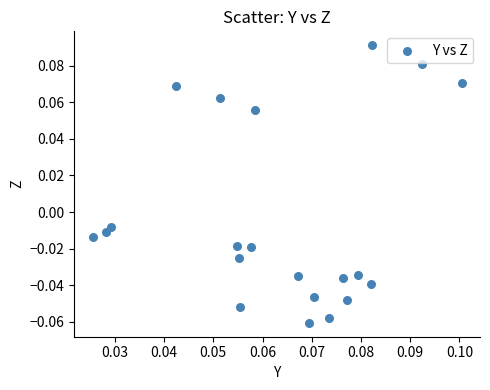

How many points are shown in the scatter plot?

21